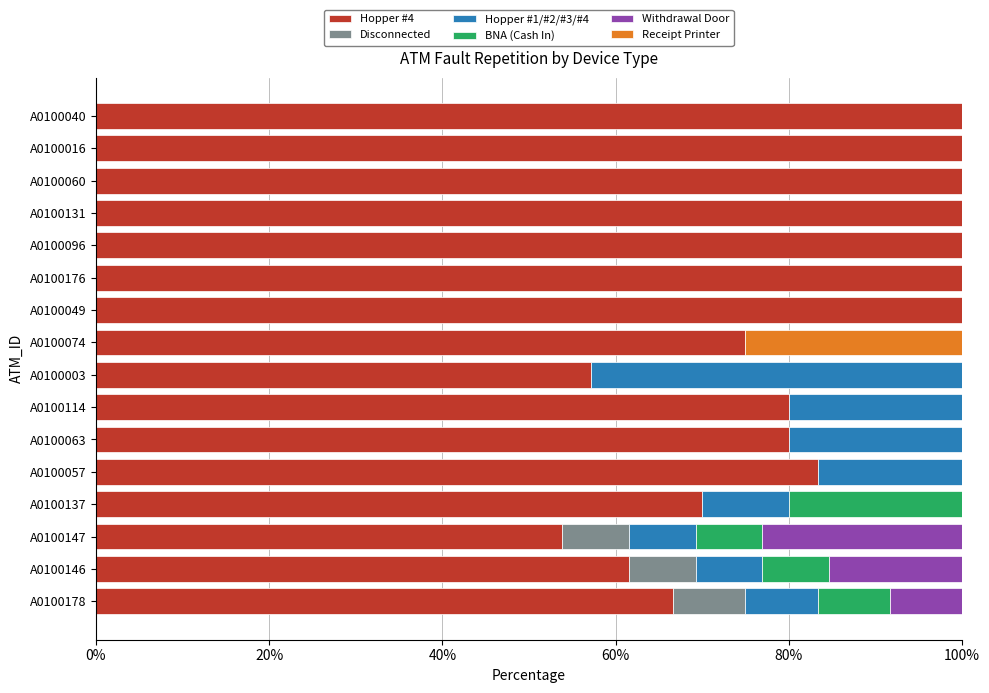

What is the total value across all series at A0100114?

100.0